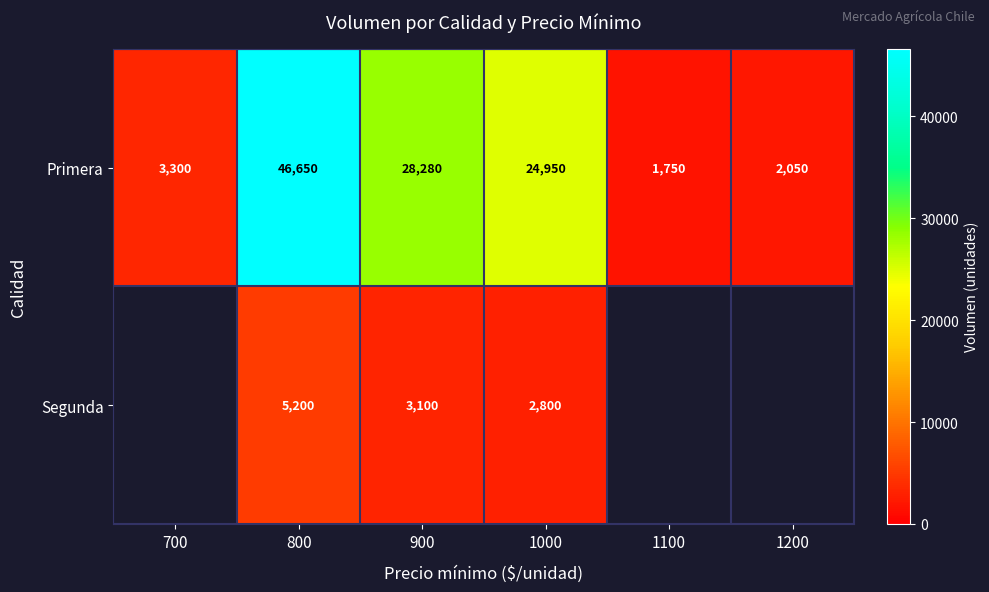

What is the sum of all Primera values?

106980